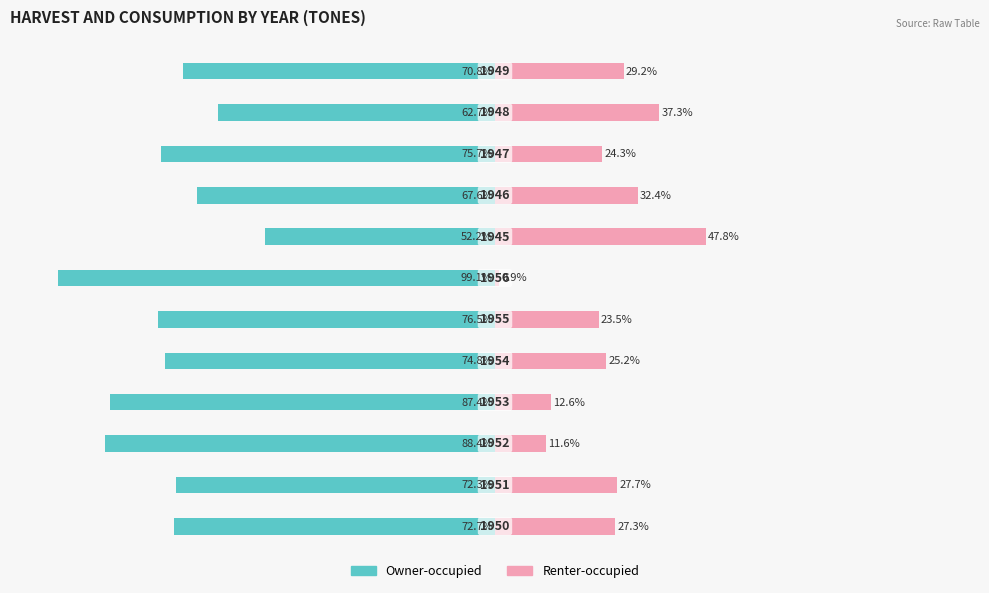

What are all the series names shown in the legend?

Owner-occupied, Renter-occupied